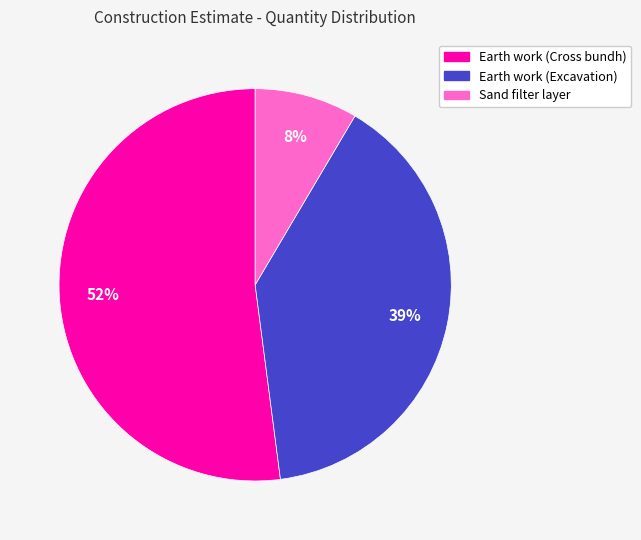

To the nearest percent, what portion does Earth work (Excavation) represent?

39%